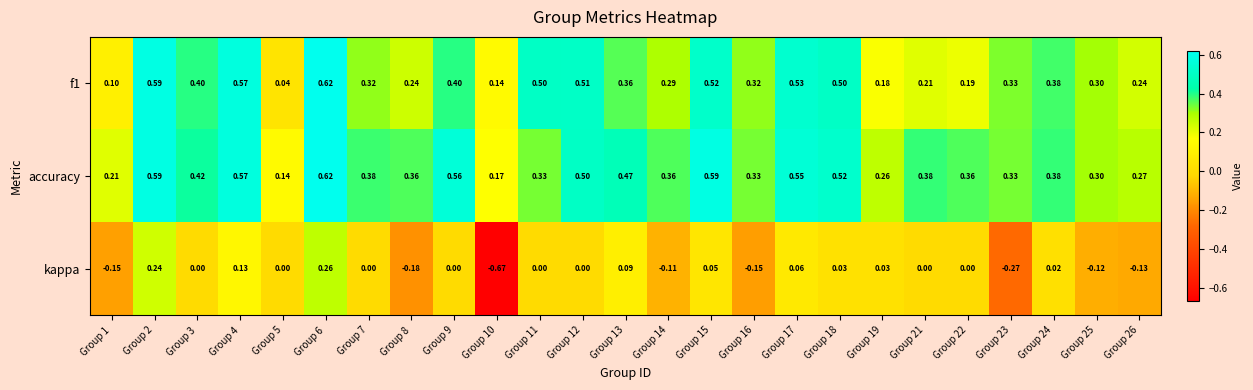

Which series has the largest total across all categories?

accuracy